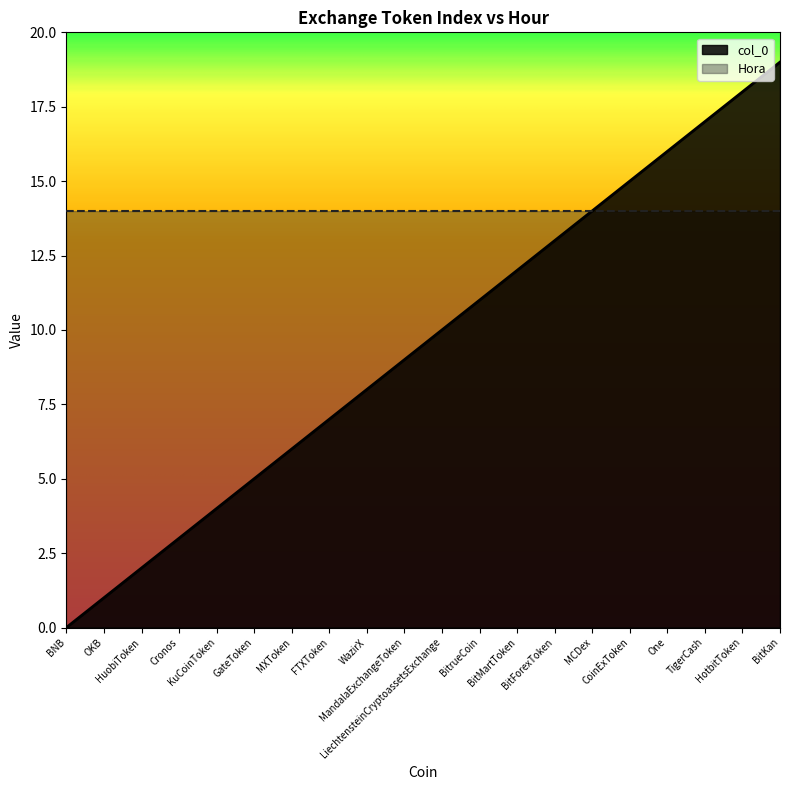

What is the greatest value displayed?

19